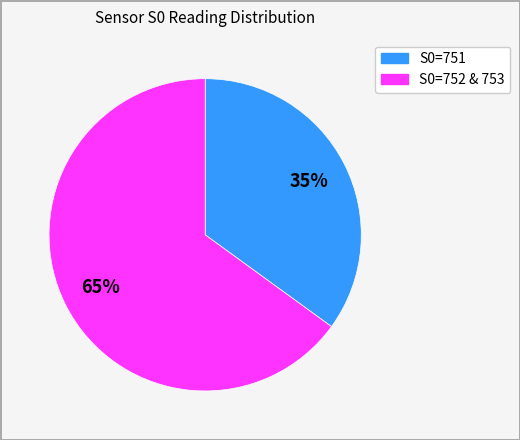

To the nearest percent, what percentage of the pie is S0=752 & 753?

65%